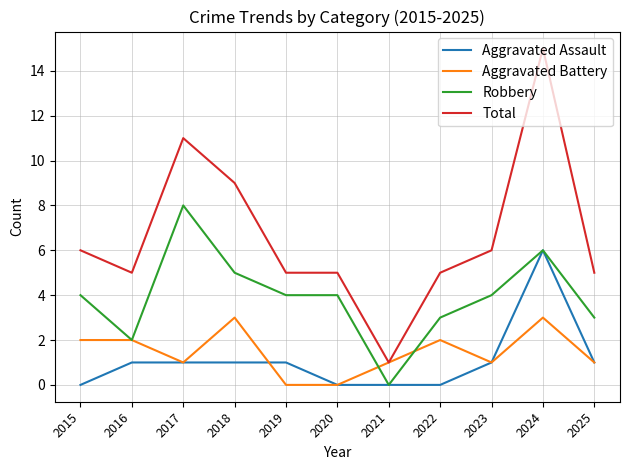

Reading left to right, what are all the values shown in this chart?

Aggravated Assault: 0	1	1	1	1	0	0	0	1	6	1
Aggravated Battery: 2	2	1	3	0	0	1	2	1	3	1
Robbery: 4	2	8	5	4	4	0	3	4	6	3
Total: 6	5	11	9	5	5	1	5	6	15	5